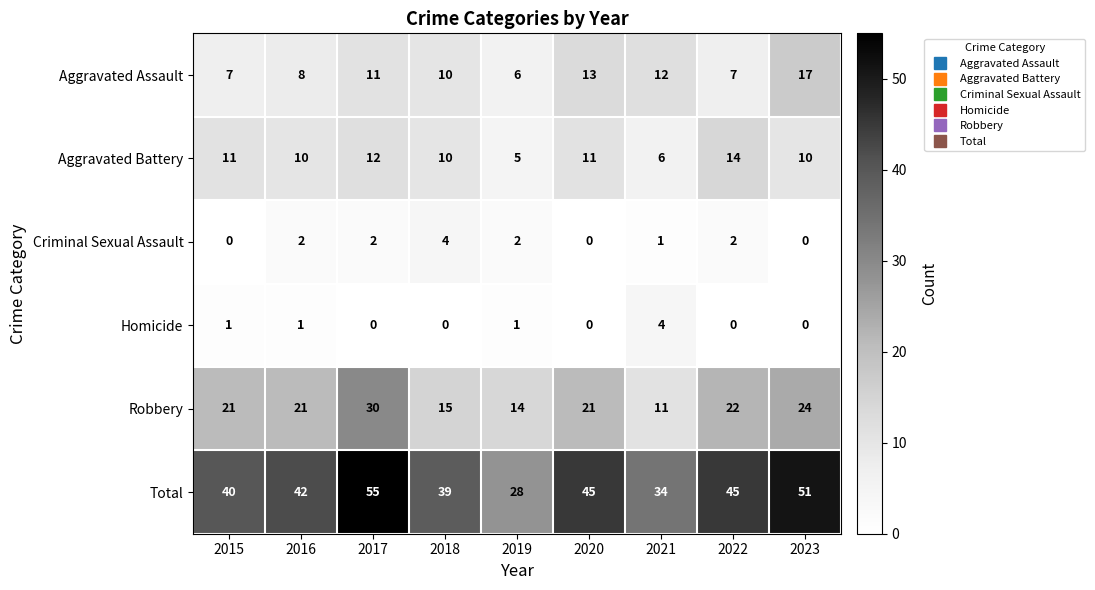

What is the average value of the Aggravated Battery series?

10